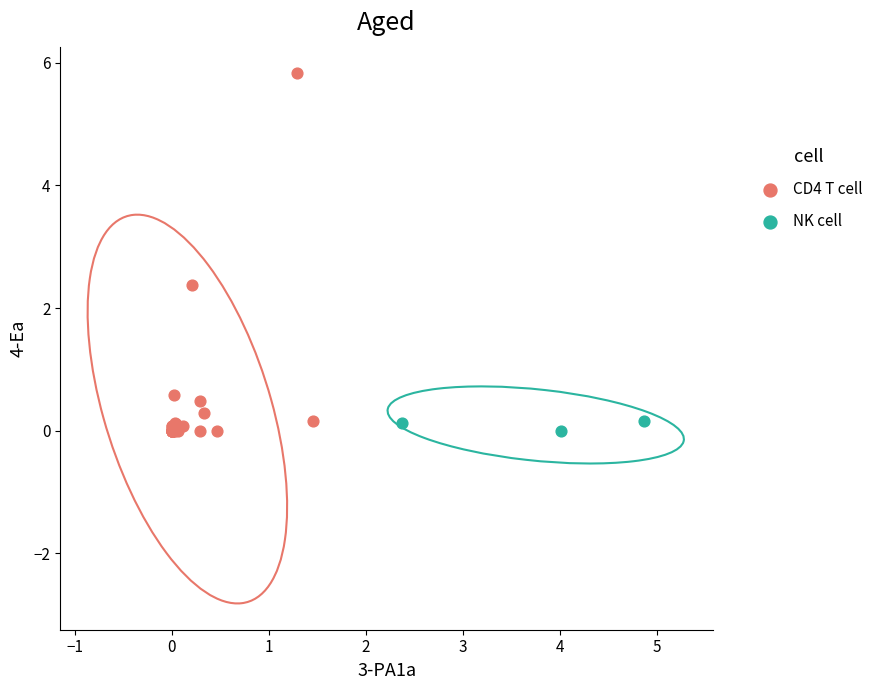

Which series reaches the maximum Y coordinate?

CD4 T cell